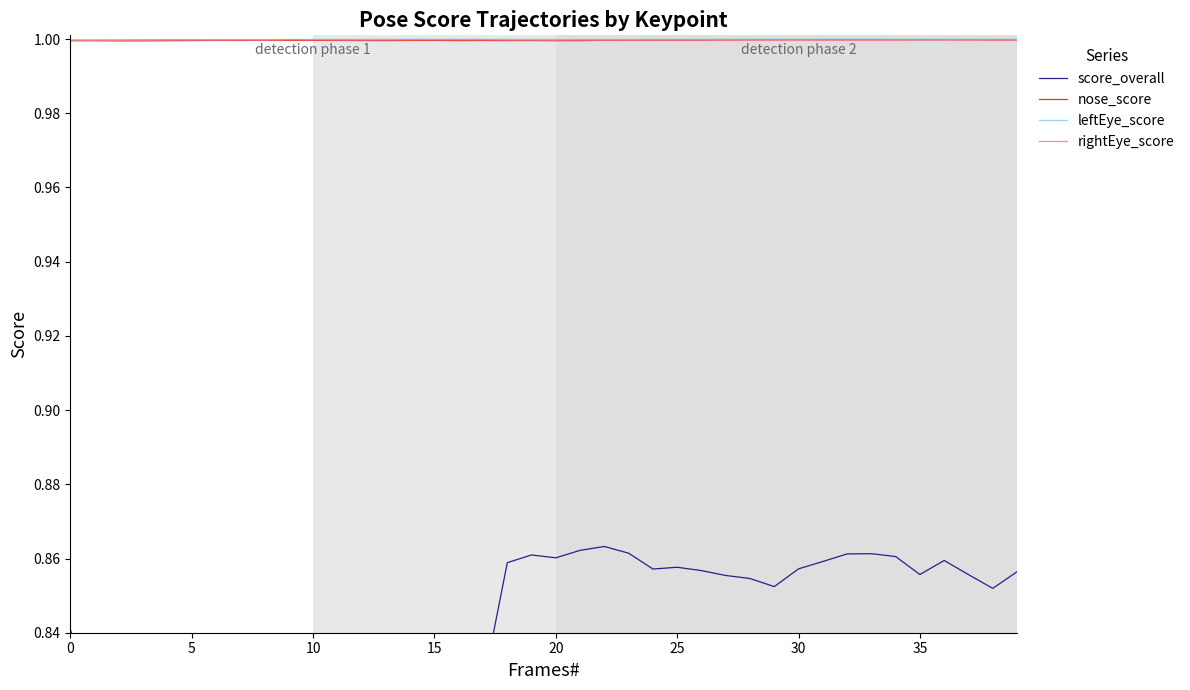

True or false: rightEye_score and score_overall intersect in this chart.

False